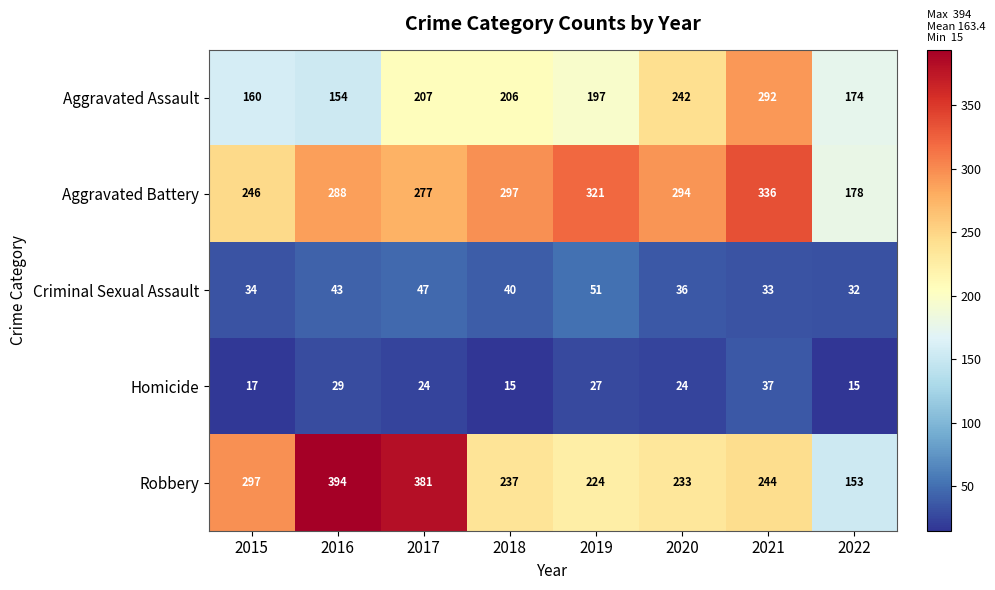

At which label does Aggravated Assault first exceed 206?

2017